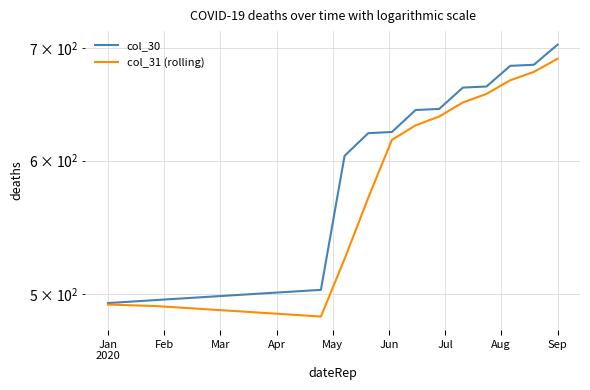

What is the difference between the second highest and second lowest values in the col_31 (rolling) series?

191.3